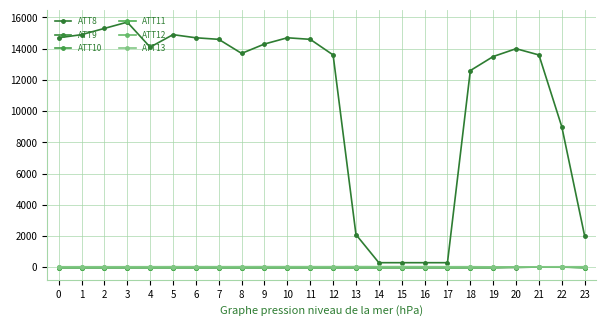

At which label is ATT10 closest to 8?

22